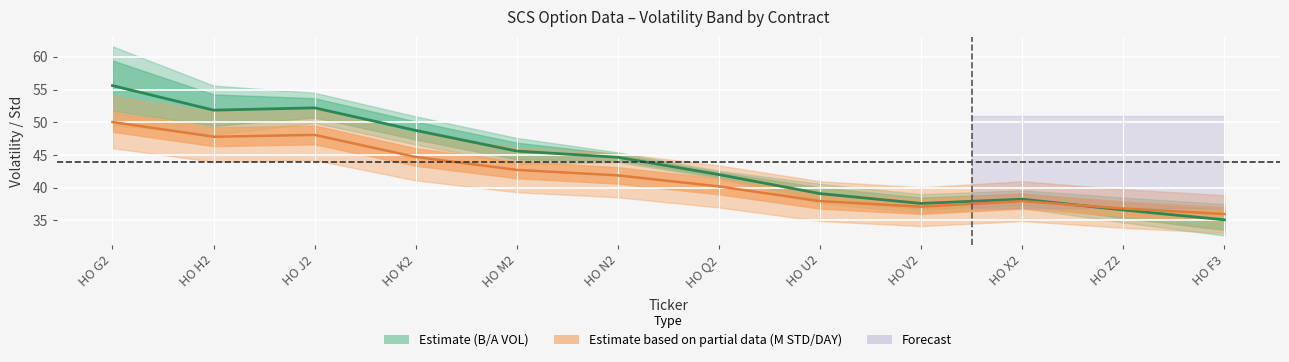

Is the value of Mid VOL at HO V2 greater than the value of M STD/DAY centre at HO Q2?

No